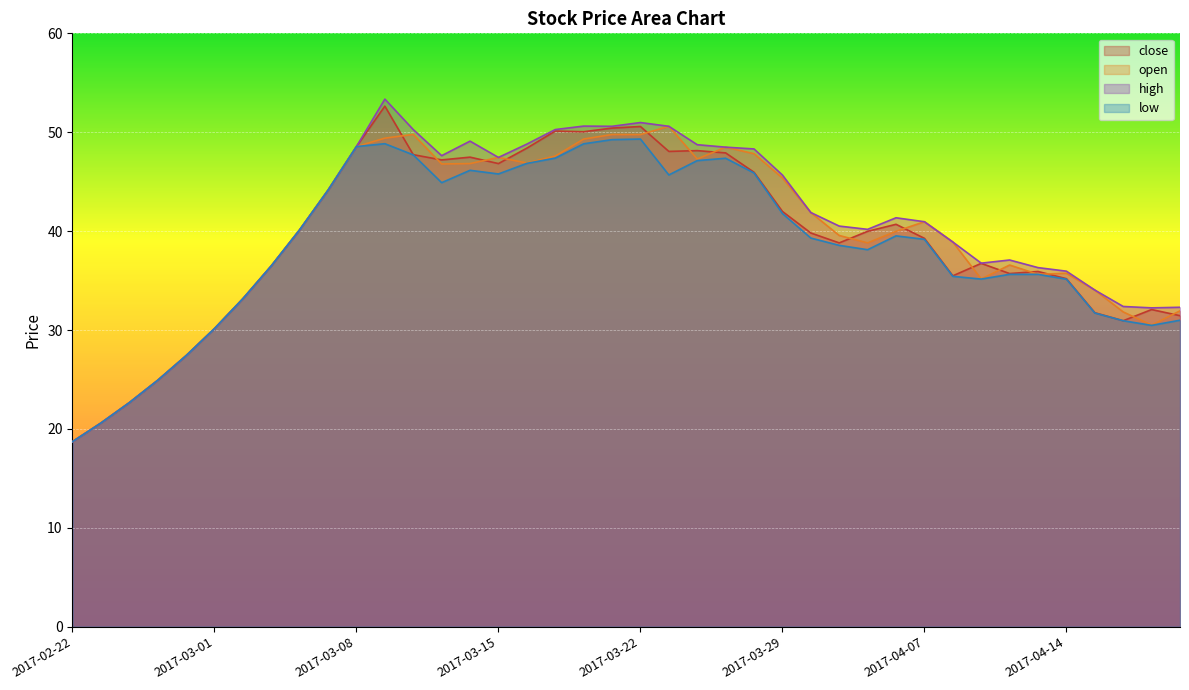

True or false: open and low intersect in this chart.

False